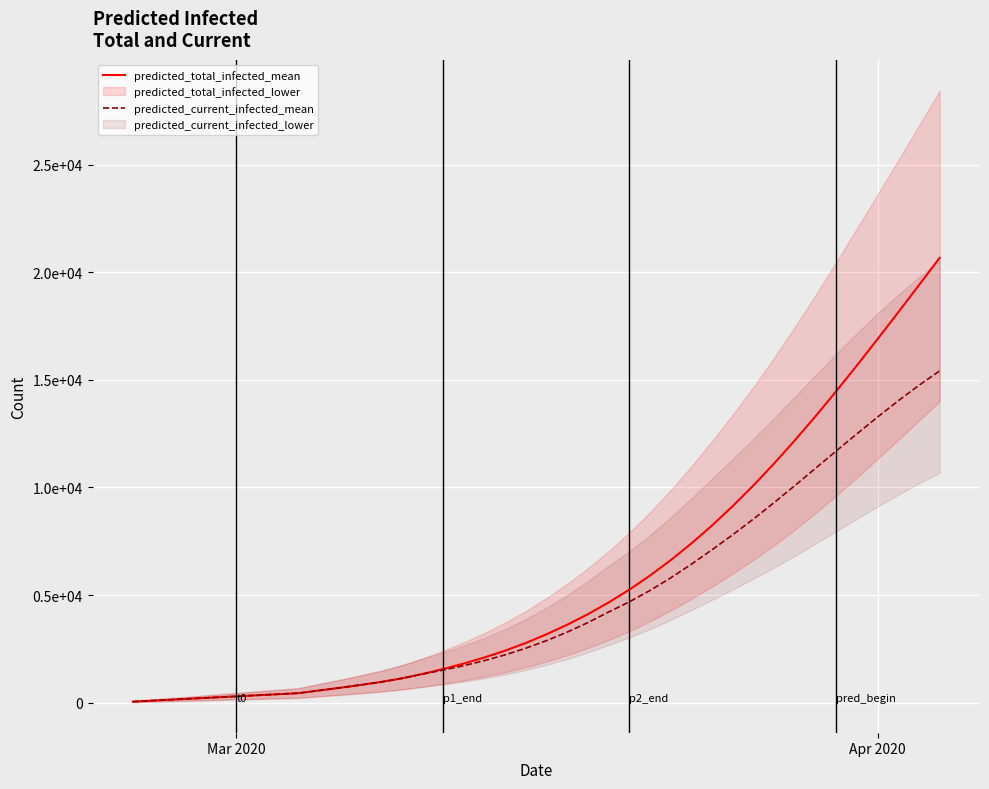

True or false: predicted_current_infected_mean and predicted_total_infected_mean cross at least once.

False